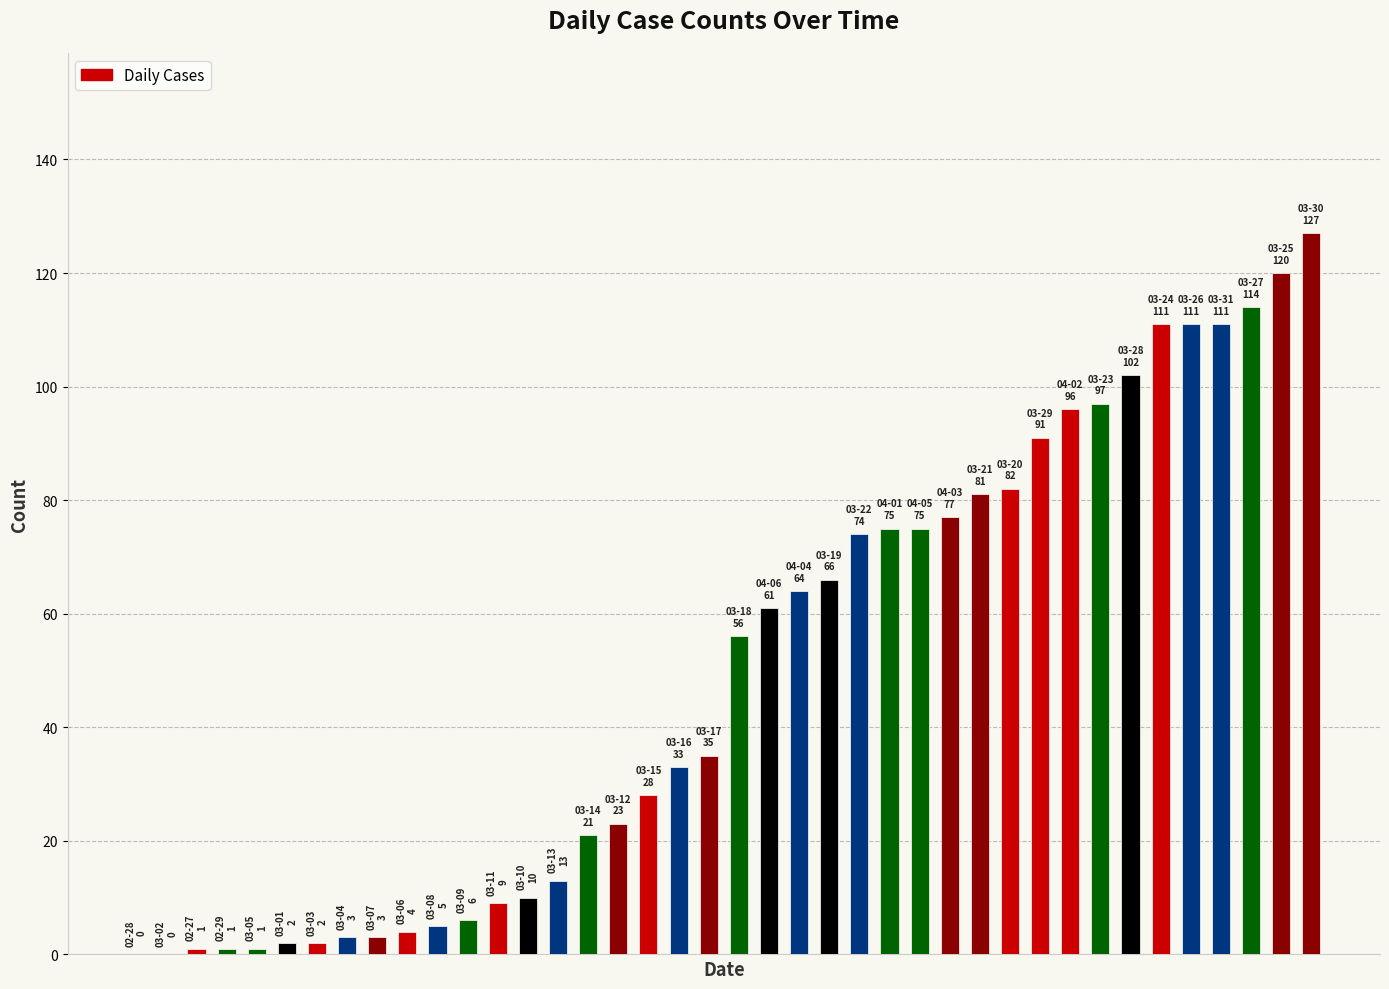

What is the sum of all values?

1991